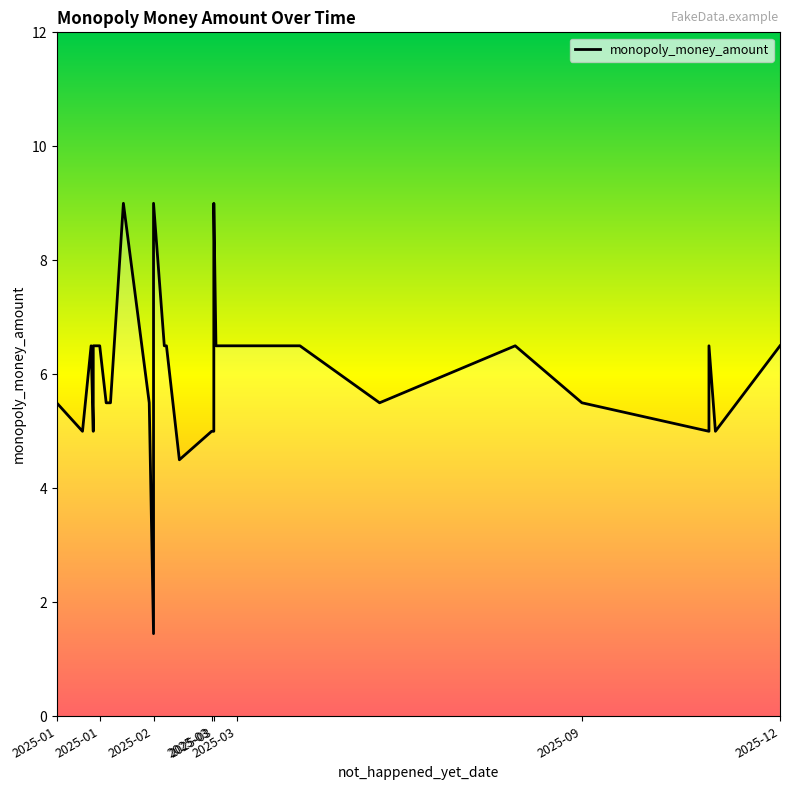

Between 2025-12 and 16, which is larger?

2025-12